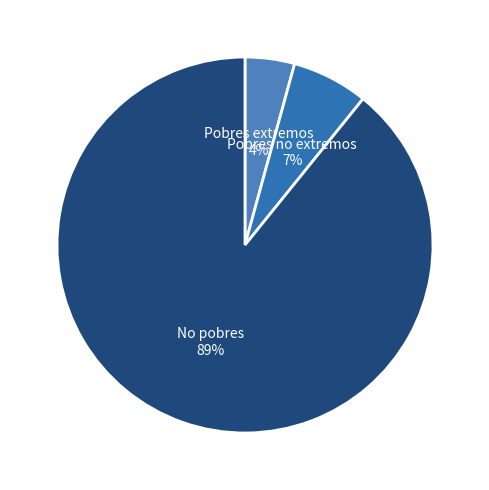

Which category has the biggest portion of the pie?

No pobres